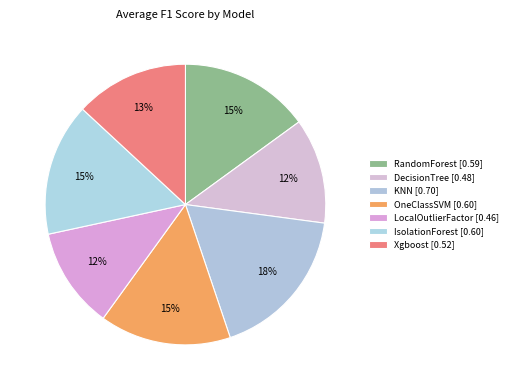

To the nearest percent, what is the average slice percentage?

14%